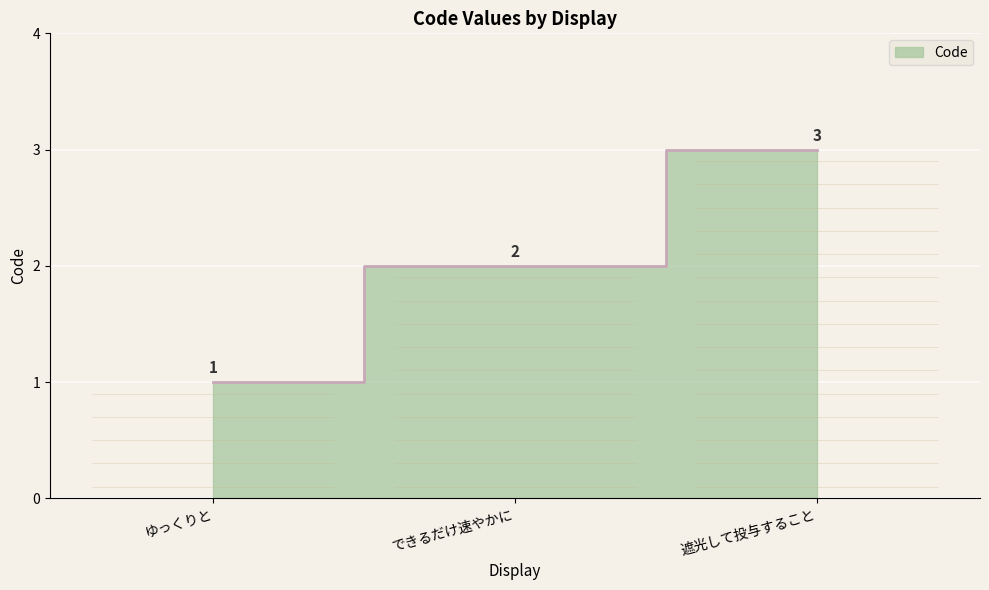

Which category has the highest value across all series?

遮光して投与すること